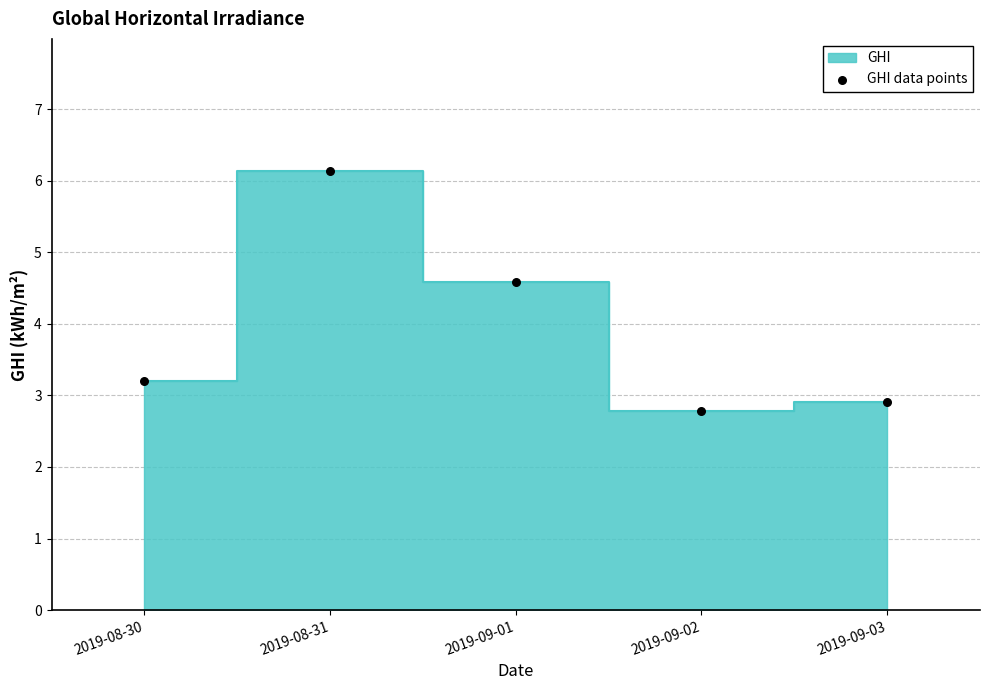

What is the range of Y values (max minus min)?

3.4